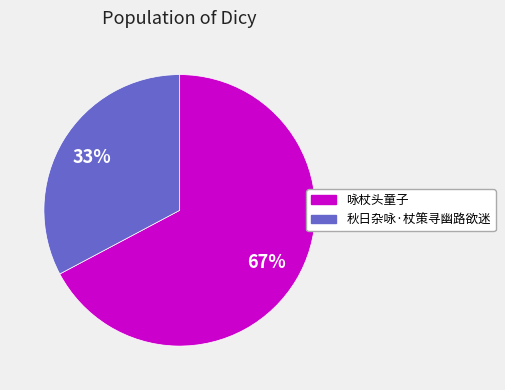

Which has a higher value, 秋日杂咏·杖策寻幽路欲迷 or 咏杖头童子?

咏杖头童子